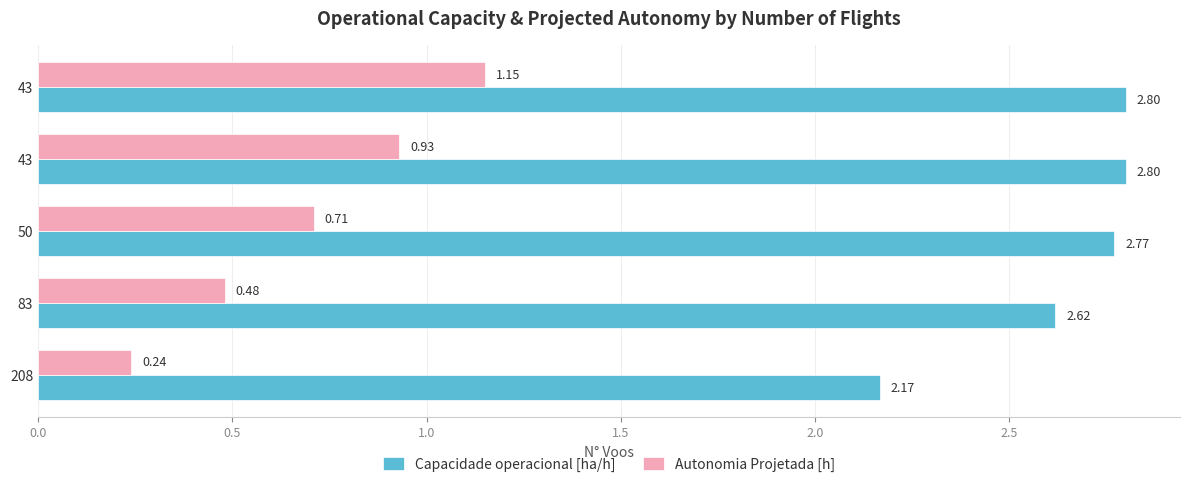

How many categories are shown in the chart?

5